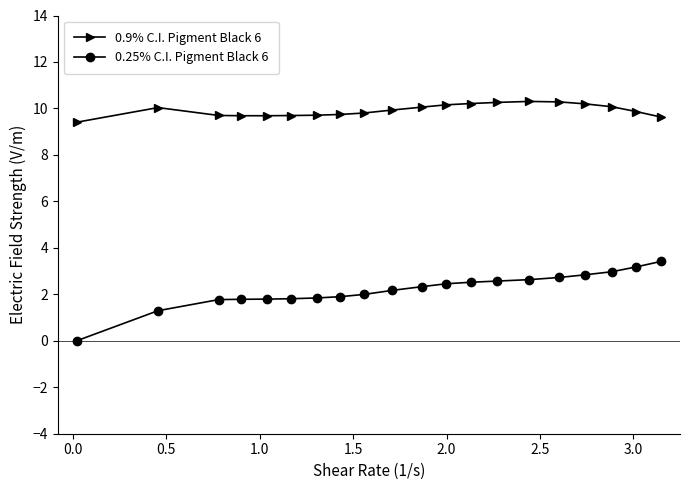

What is the value of the 0.25% C.I. Pigment Black 6 point at the 3rd from the left?

1.8